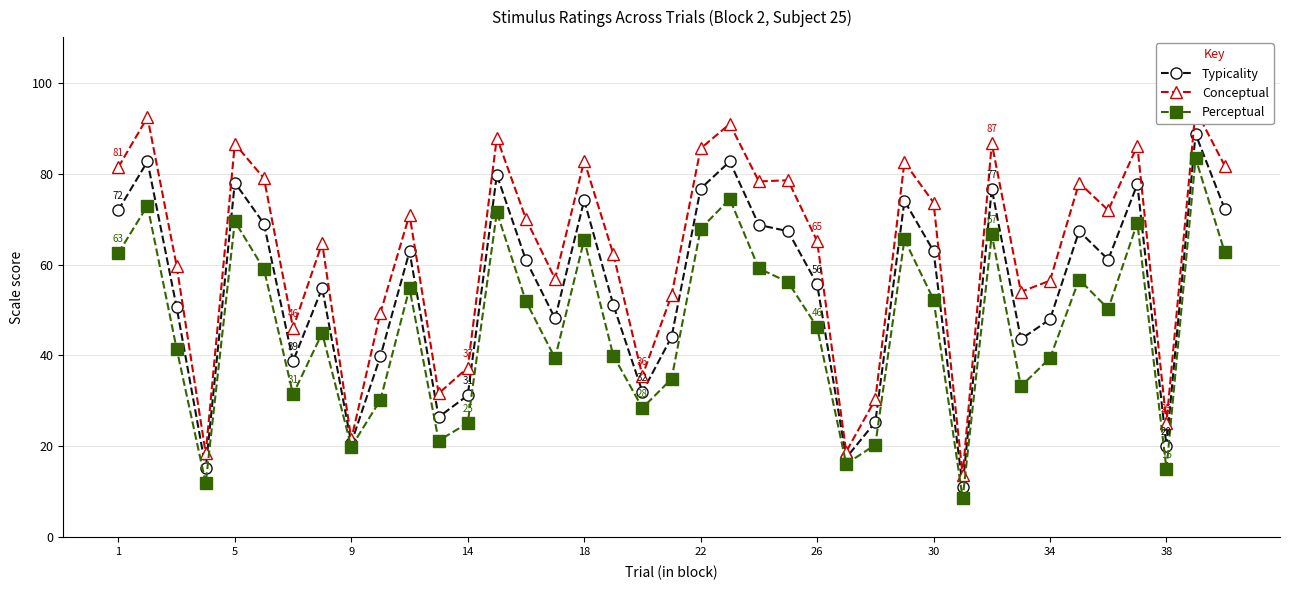

Is it true that Perceptual equals 69.5 at 5?

True